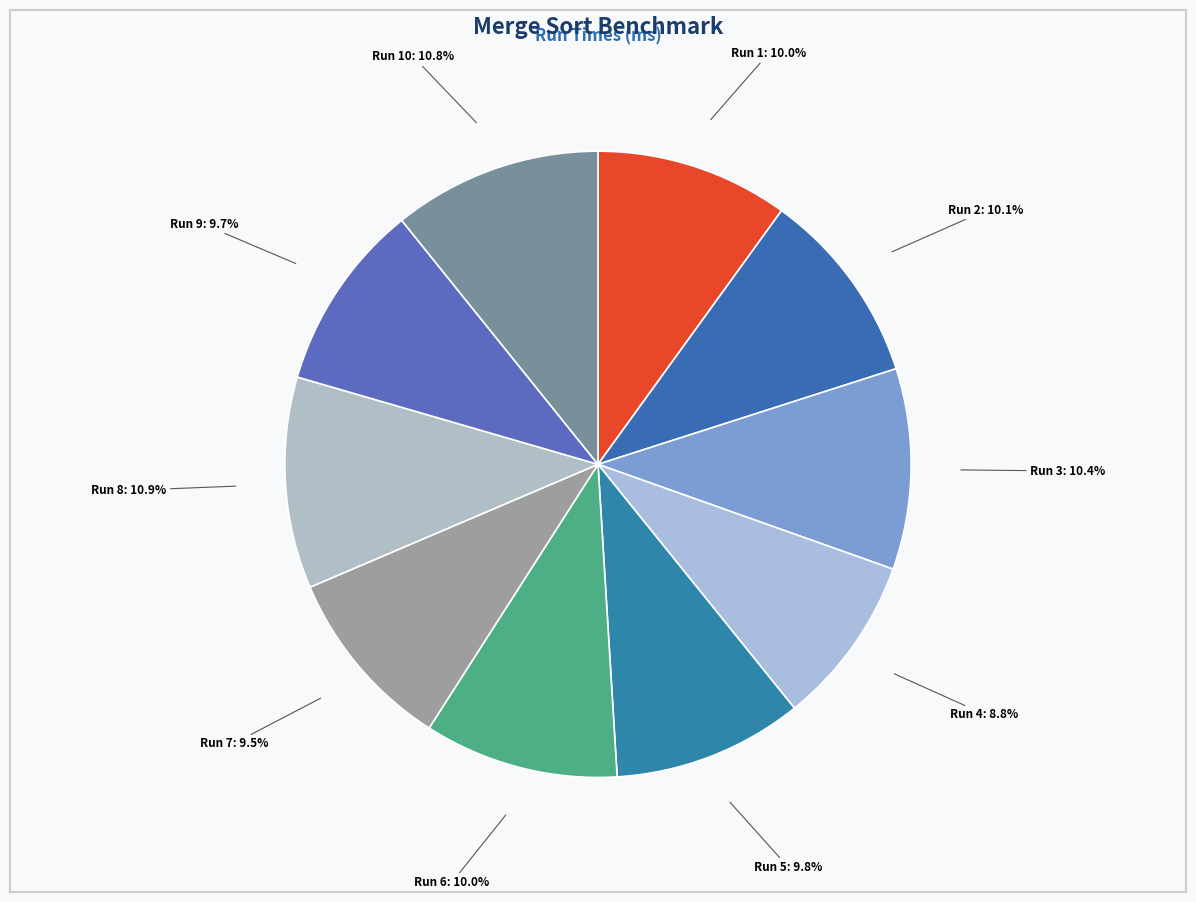

Approximately how many times larger is the value at Run 3 compared to Run 8?

1.0